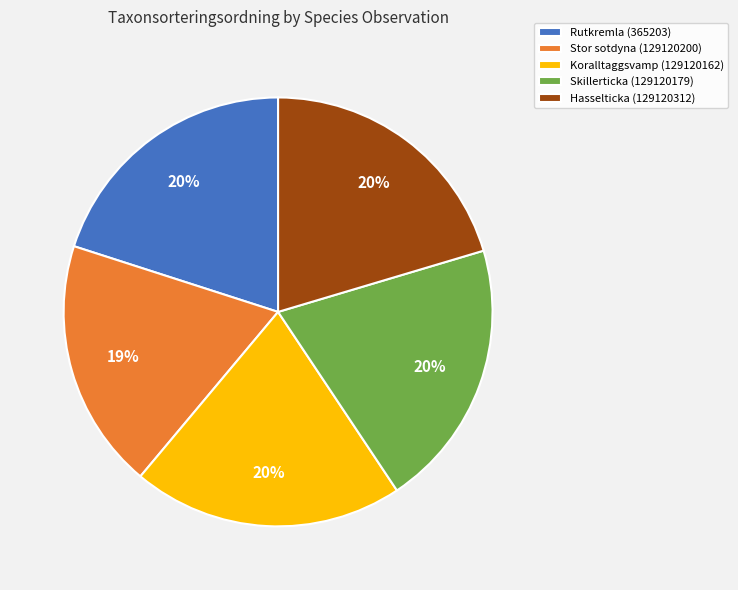

To the nearest percent, what percentage of the pie is Hasselticka (129120312)?

20%